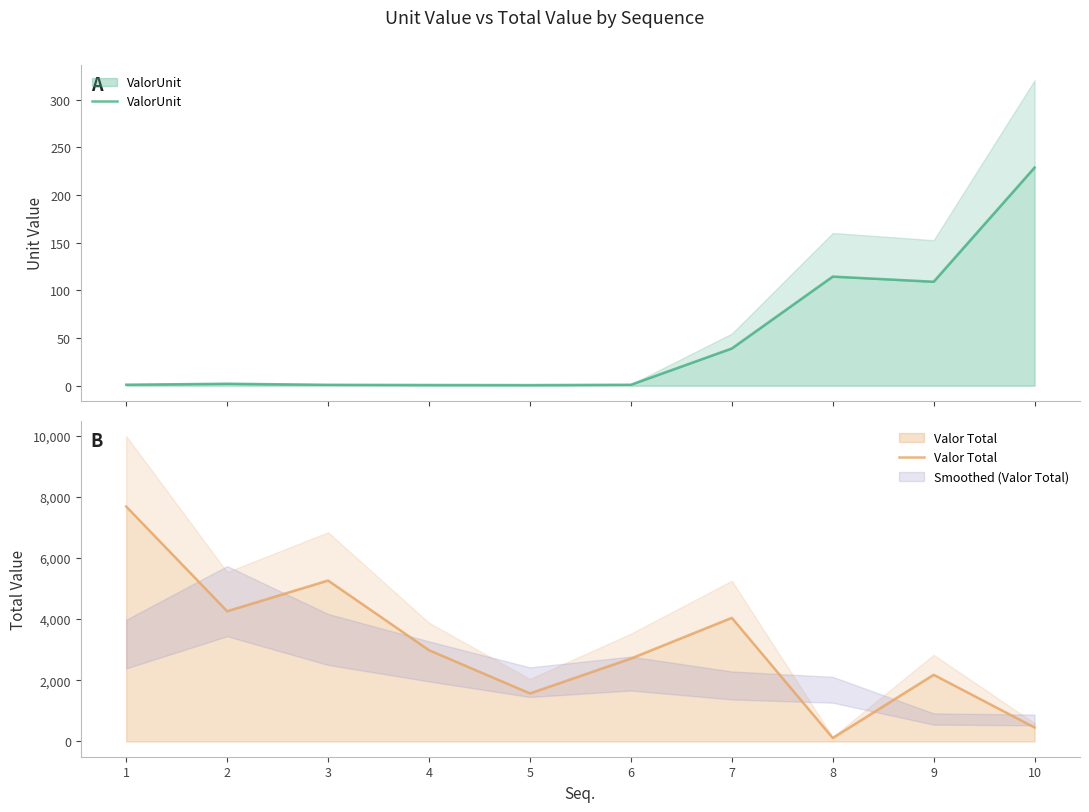

Reading left to right, what are all the values shown in this chart?

ValorUnit: 1.0	2.0	0.9	0.7	0.6	0.9	39.0	114.4	109.0	228.8
Valor Total: 7682.2	4259.9	5262.7	2985.2	1571.7	2711.2	4042.2	114.4	2180.0	457.6